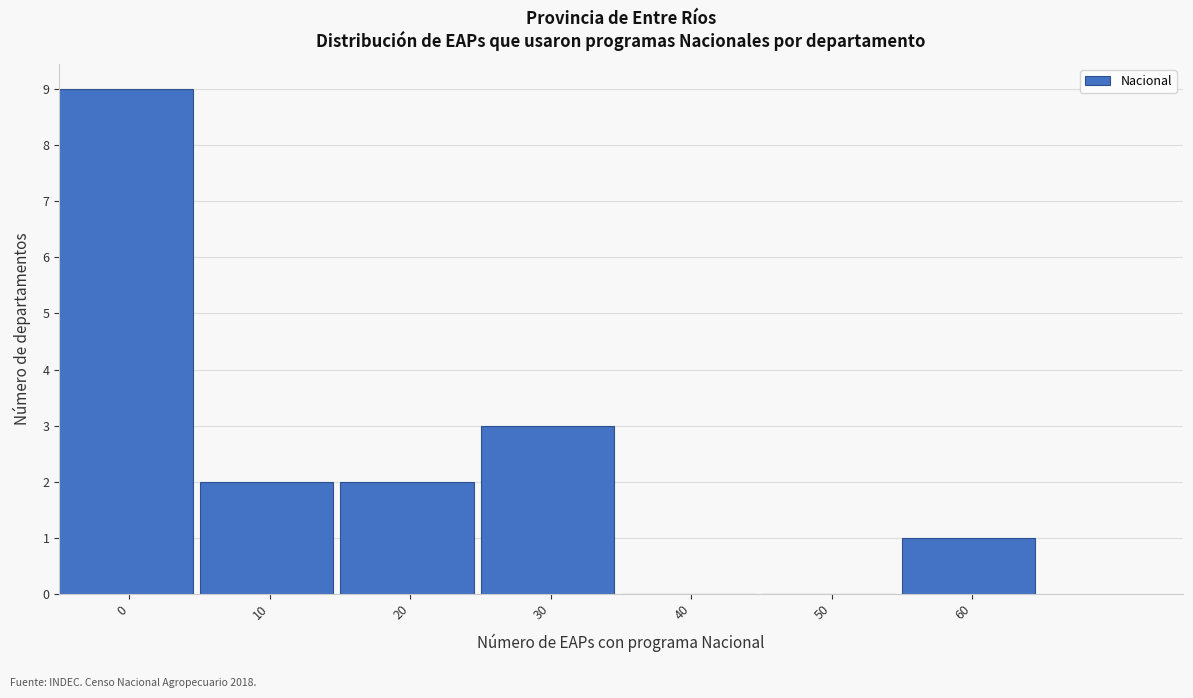

Reading left to right, transcribe all the data shown in this chart.

0=9	10=2	20=2	30=3	40=0	50=0	60=1